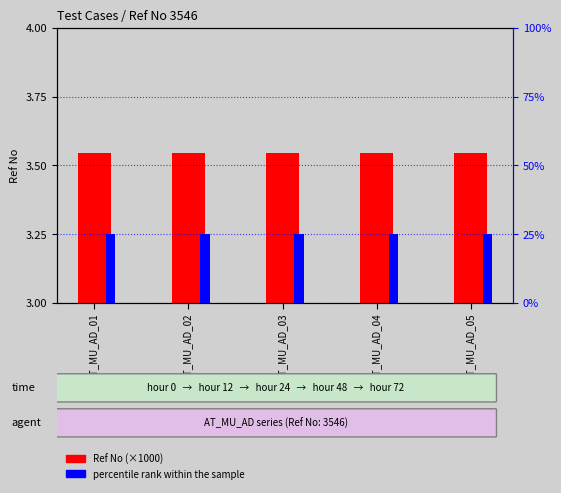

What is the maximum value for percentile rank within the sample?

0.2